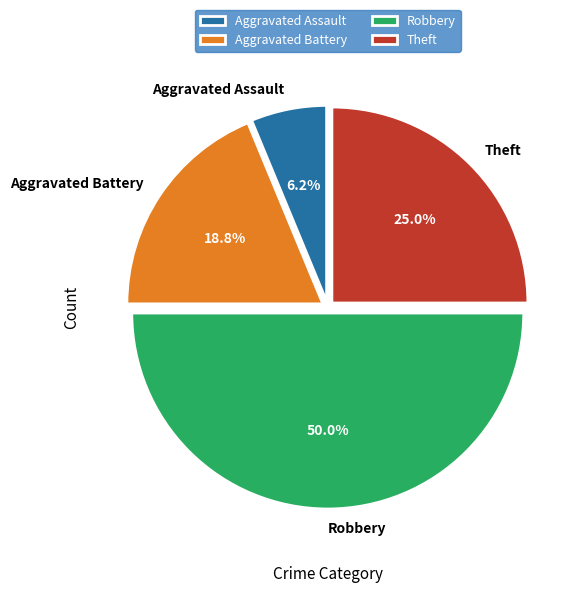

Which category has the biggest portion of the pie?

Robbery